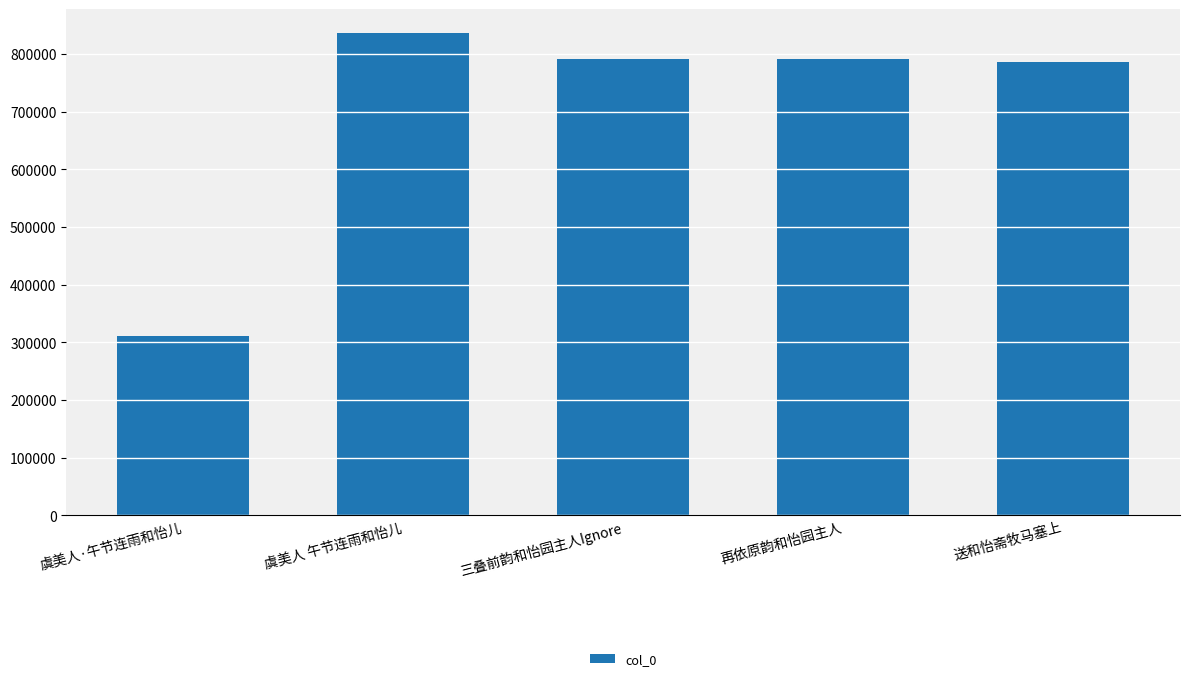

True or false: the data shows 791135 at 再依原韵和怡园主人.

True